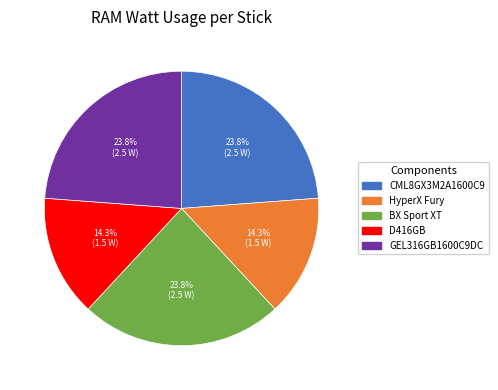

Which has a higher value, HyperX Fury or CML8GX3M2A1600C9?

CML8GX3M2A1600C9